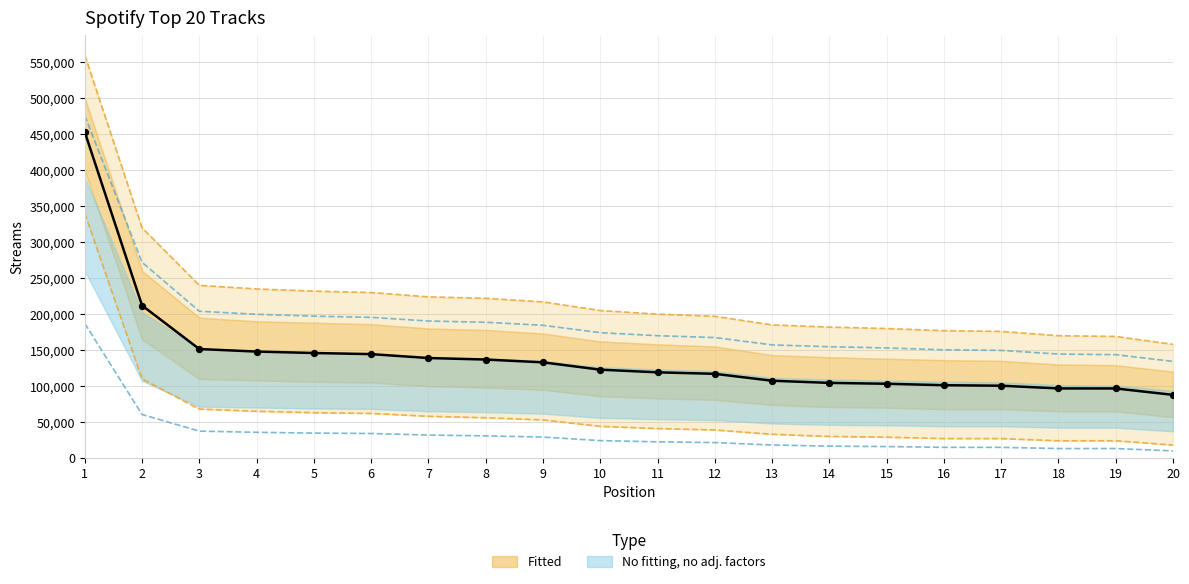

Which has a higher value, 10 or 2?

2